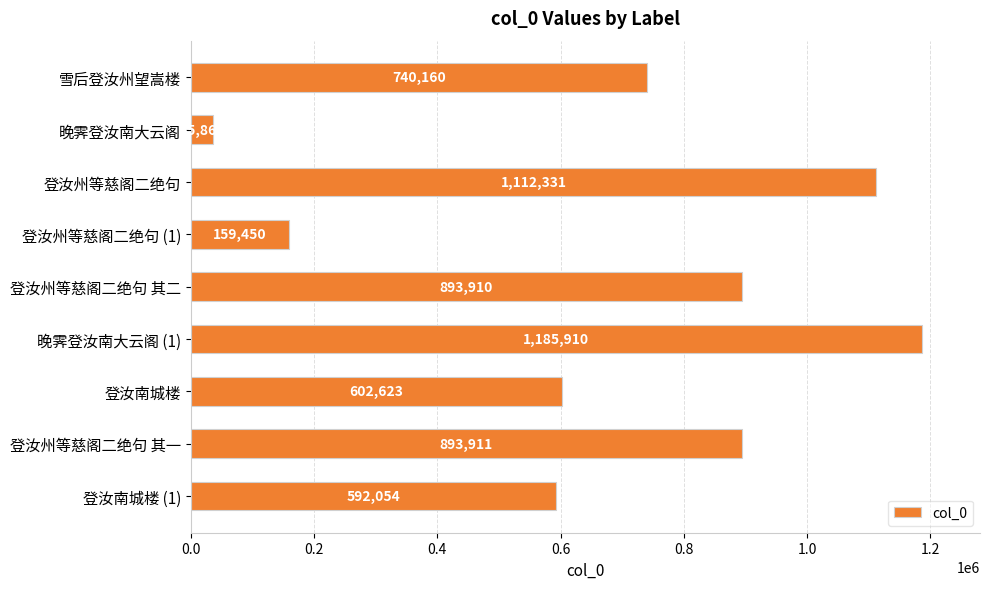

Reading top to bottom, list all the values displayed in this chart.

740160	35863	1112331	159450	893910	1185910	602623	893911	592054